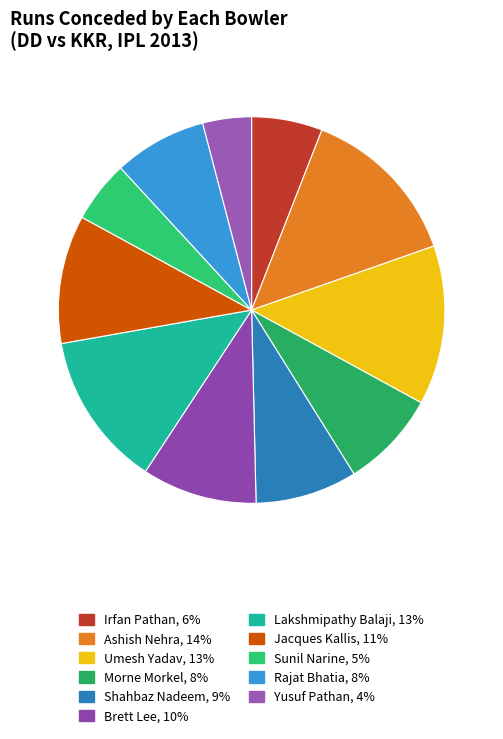

Count the number of slices in the pie.

11